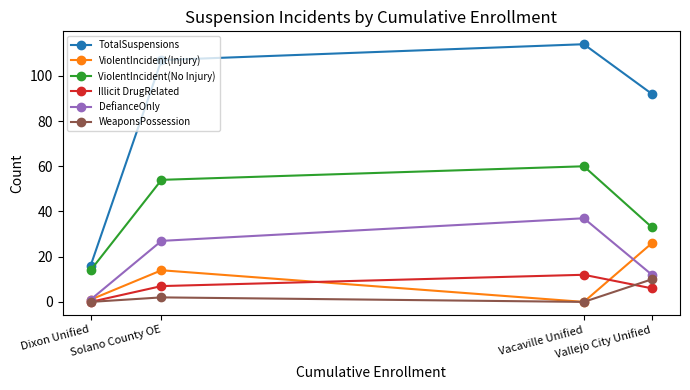

How many interior local valleys does the ViolentIncident(Injury) series have?

1